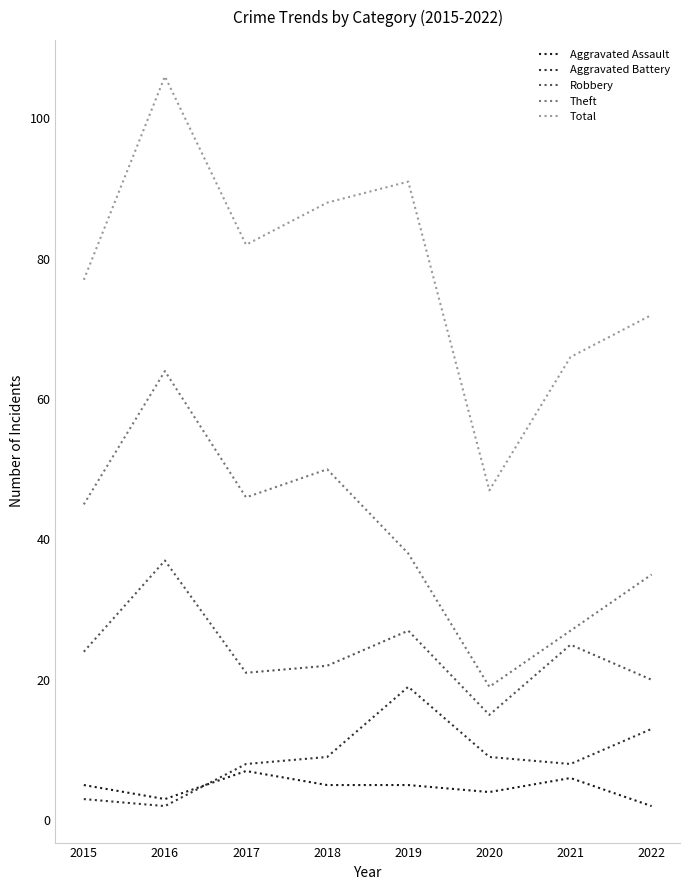

Reading right to left, transcribe all the data shown in this chart.

Aggravated Assault: 2	6	4	5	5	7	3	5
Aggravated Battery: 13	8	9	19	9	8	2	3
Robbery: 20	25	15	27	22	21	37	24
Theft: 35	27	19	38	50	46	64	45
Total: 72	66	47	91	88	82	106	77